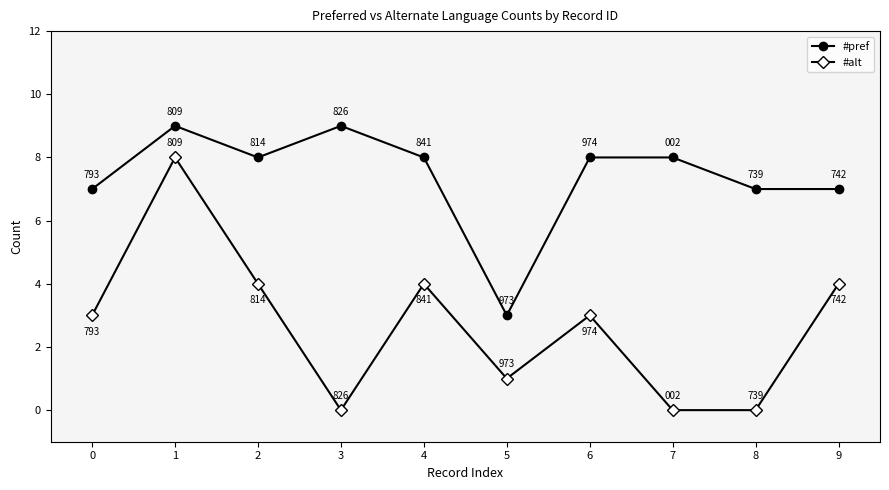

True or false: #pref and #alt cross at least once.

False